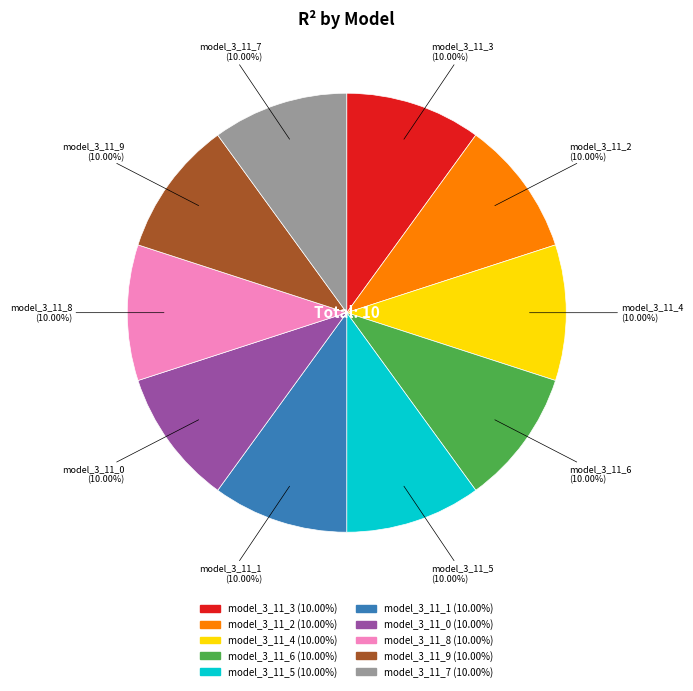

What percentage is the model_3_11_7 slice, to the nearest percent?

10%